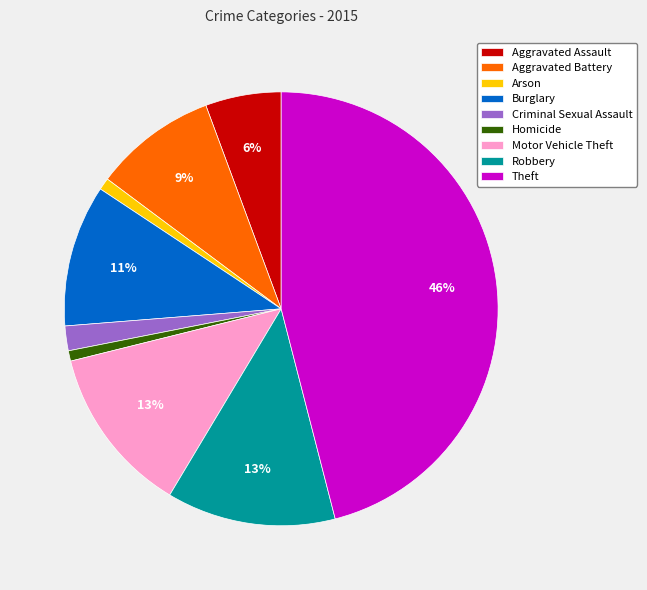

Is Aggravated Assault the majority of the pie?

No